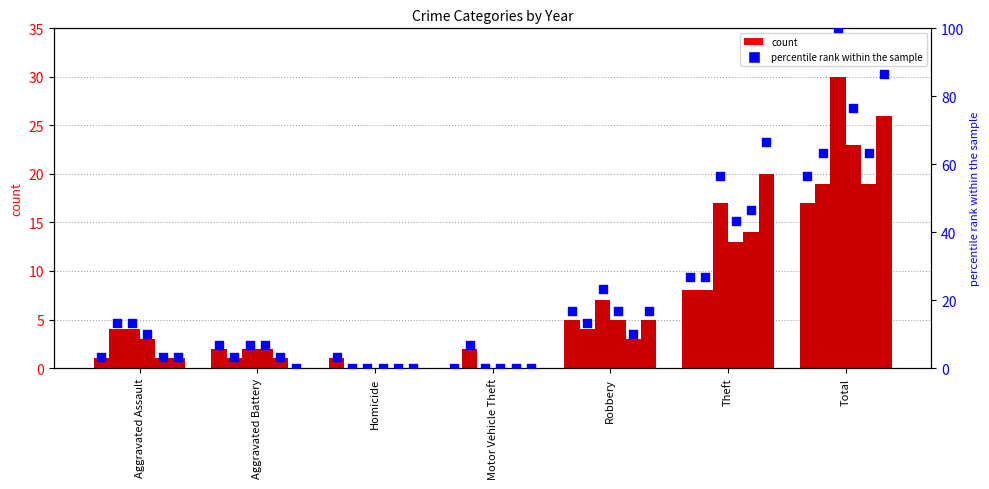

Approximately how many times larger is the value at Aggravated Battery compared to Robbery?

0.4